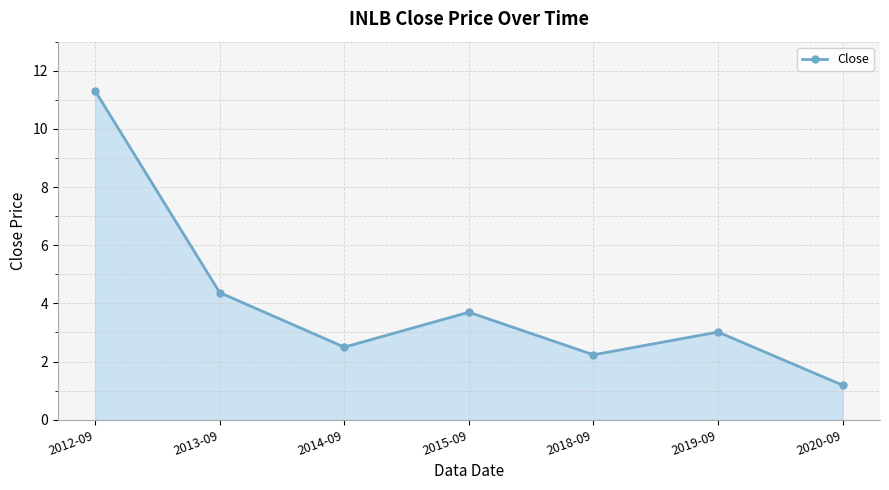

What is the label of the 3rd point from the right?

2018-09